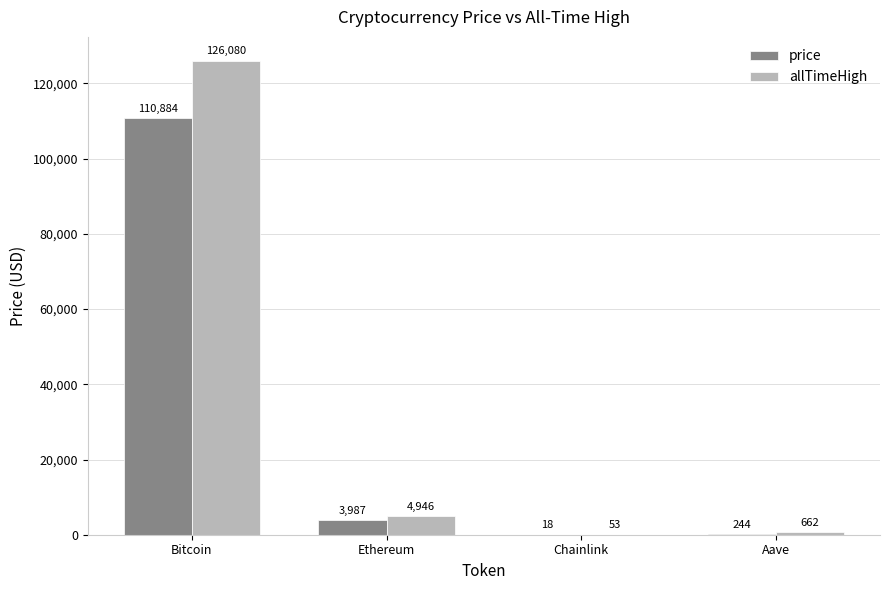

How many series are shown in this chart?

2